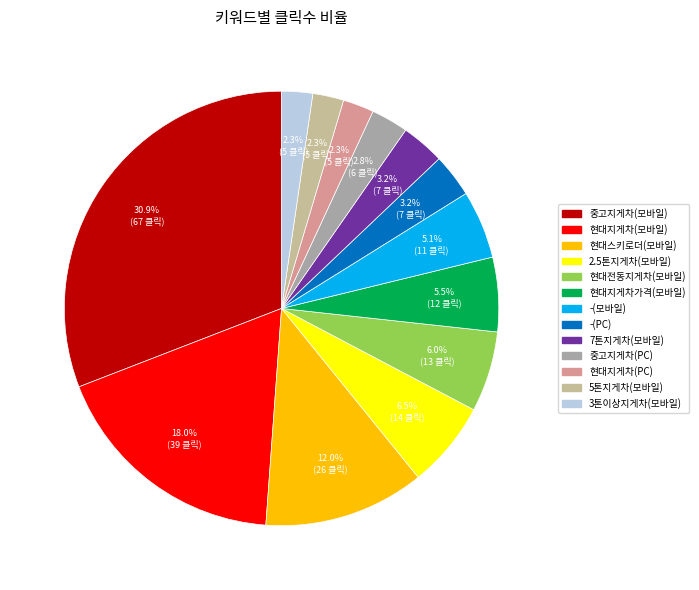

Approximately how many times larger is the value at 현대지게차(모바일) compared to 5톤지게차(모바일)?

7.8